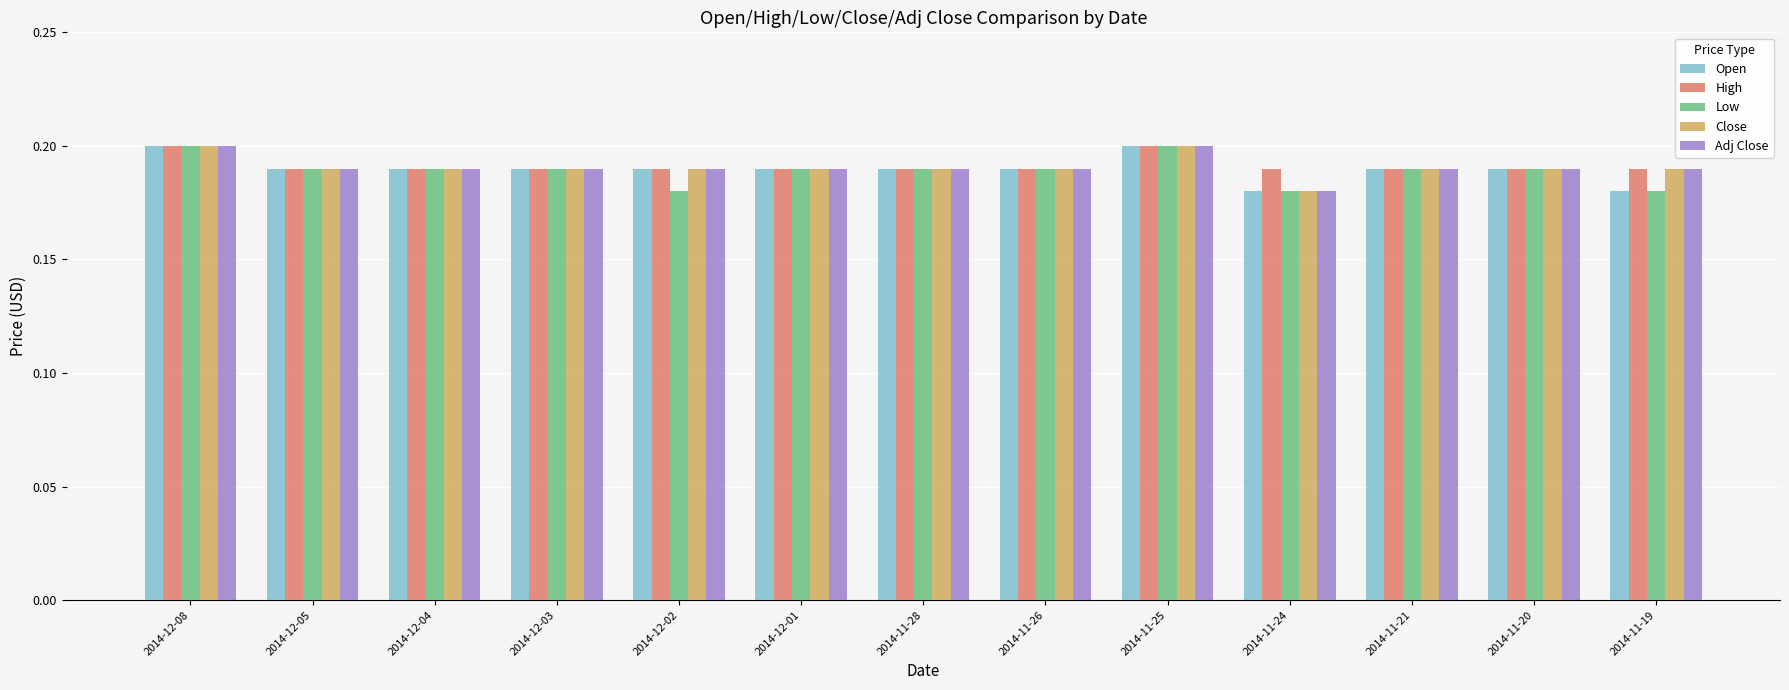

Between 2014-12-02 and 2014-11-25, which series saw the biggest shift?

Low